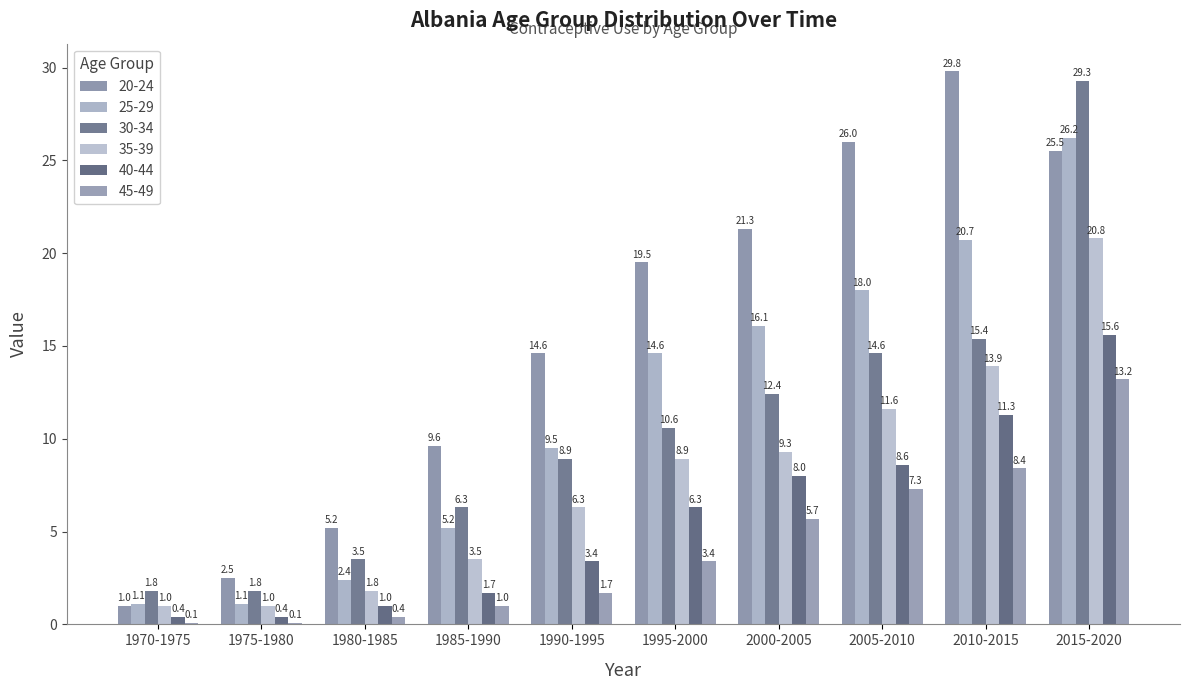

How many groups of bars are there?

10